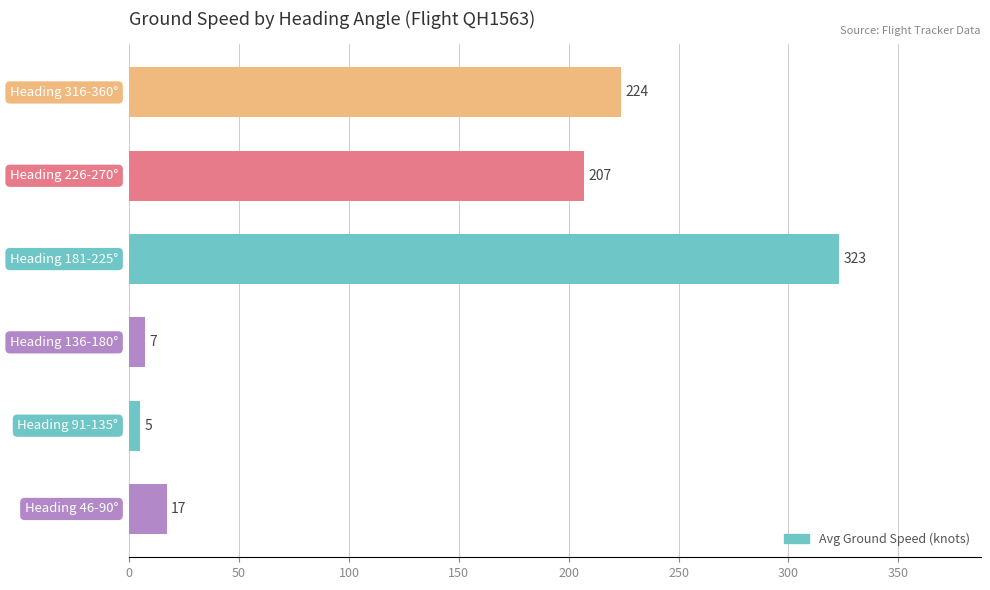

What is the smallest value displayed?

5.0